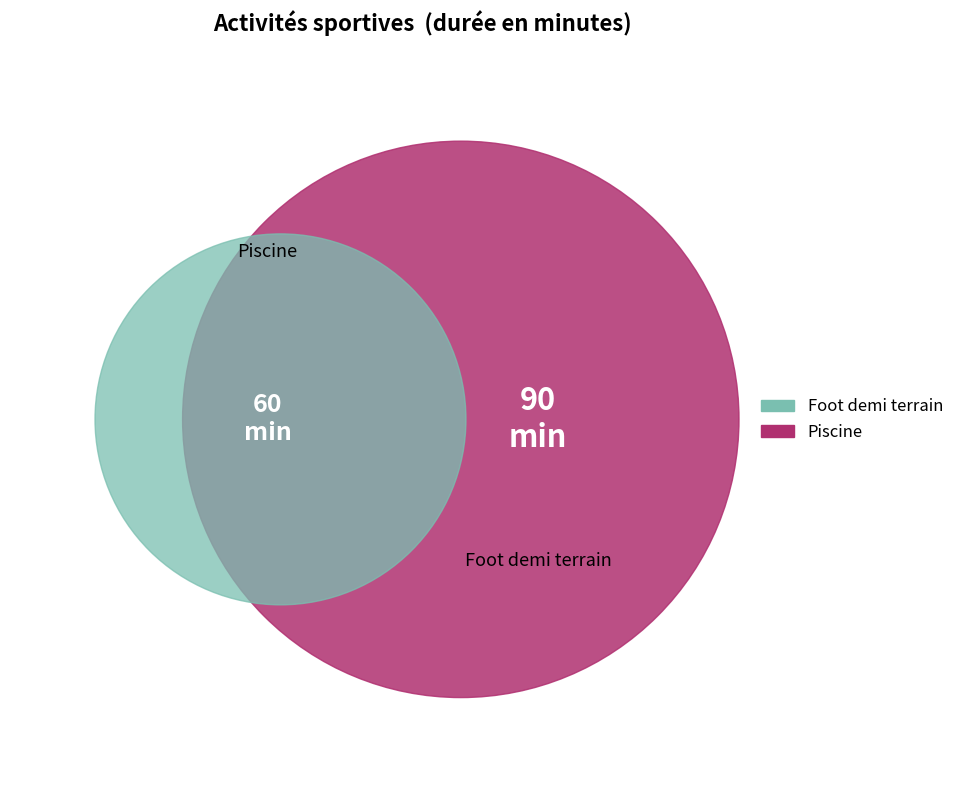

Which slice is the smallest?

Piscine